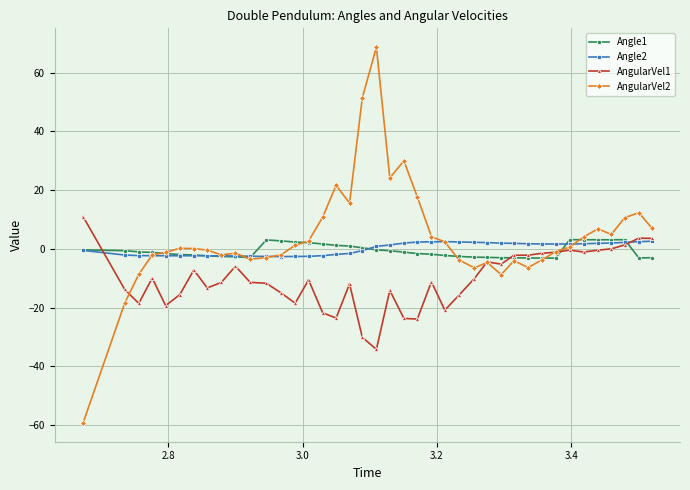

How many distinct data groups are displayed?

4